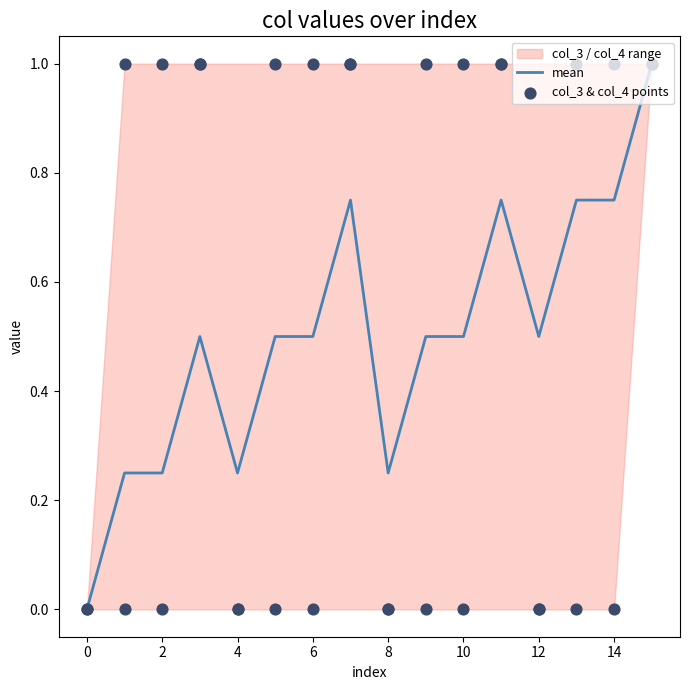

What is the total value across all series at 10?

2